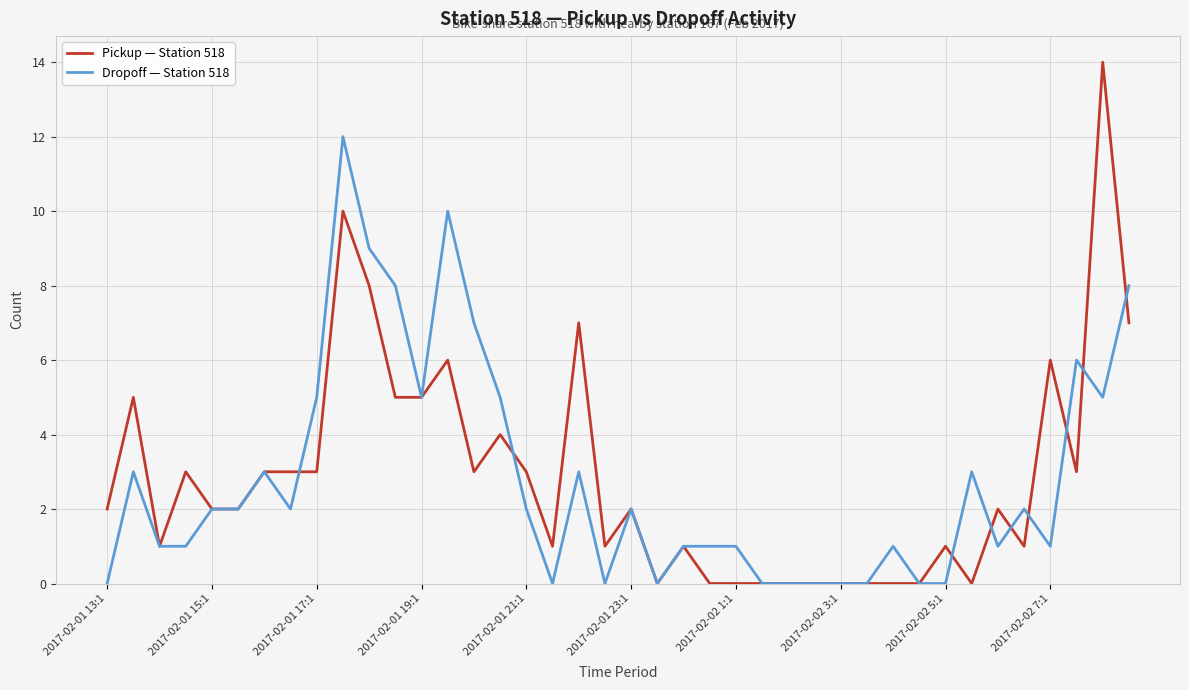

What are all the series names shown in the legend?

Pickup — Station 518, Dropoff — Station 518